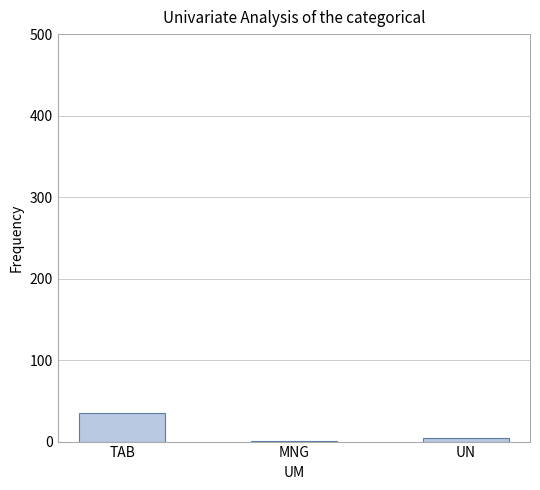

Between TAB and MNG, which is larger?

TAB